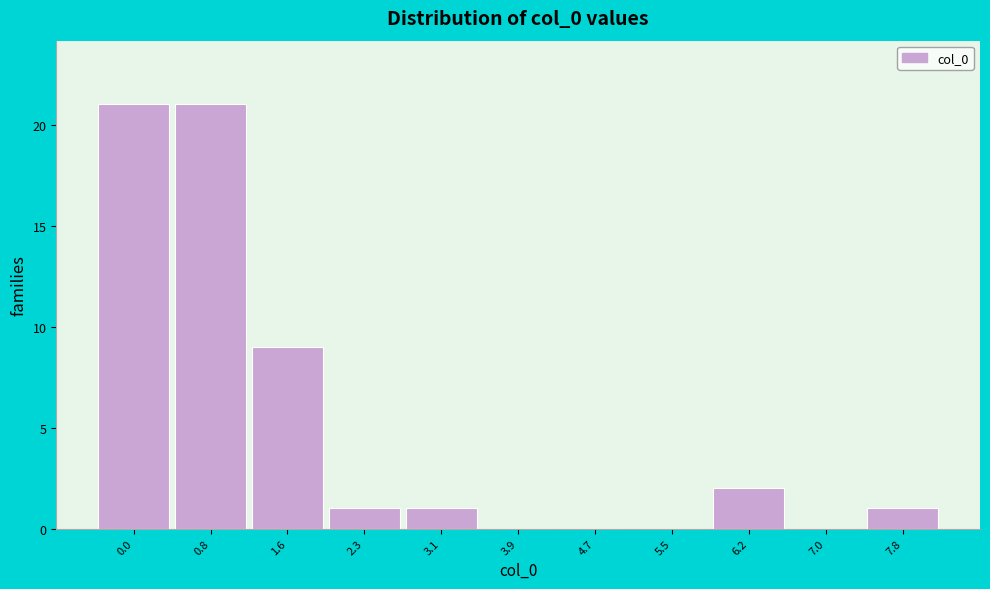

Reading left to right, list all the values displayed in this chart.

0.0=21	0.8=21	1.6=9	2.3=1	3.1=1	3.9=0	4.7=0	5.5=0	6.2=2	7.0=0	7.8=1